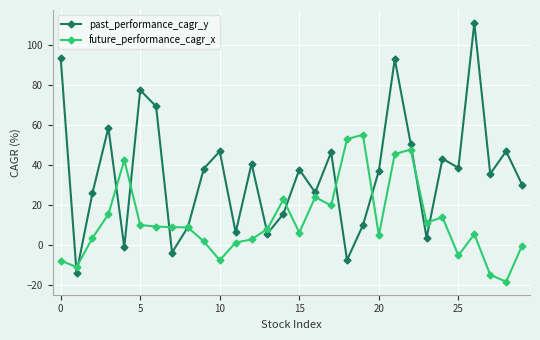

What is the difference between the second highest and second lowest values in the past_performance_cagr_y series?

101.4